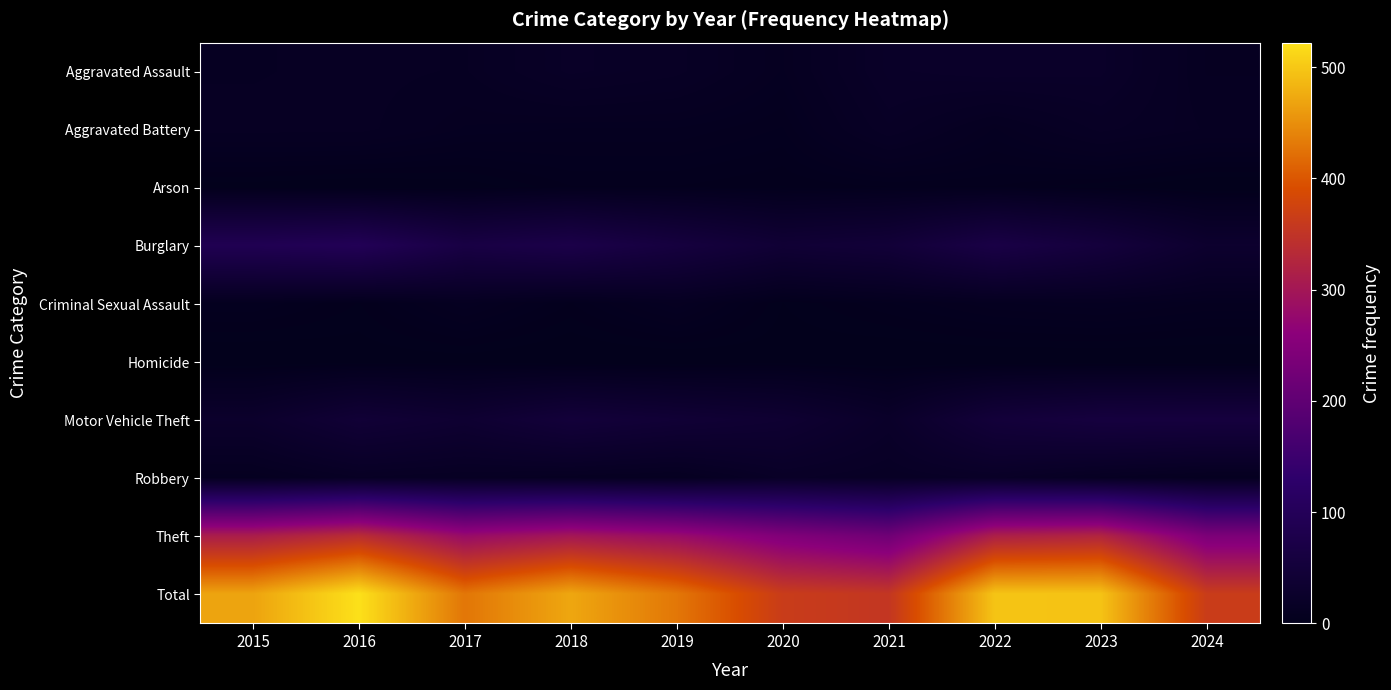

Between 2022 and 2015, which is larger?

2022